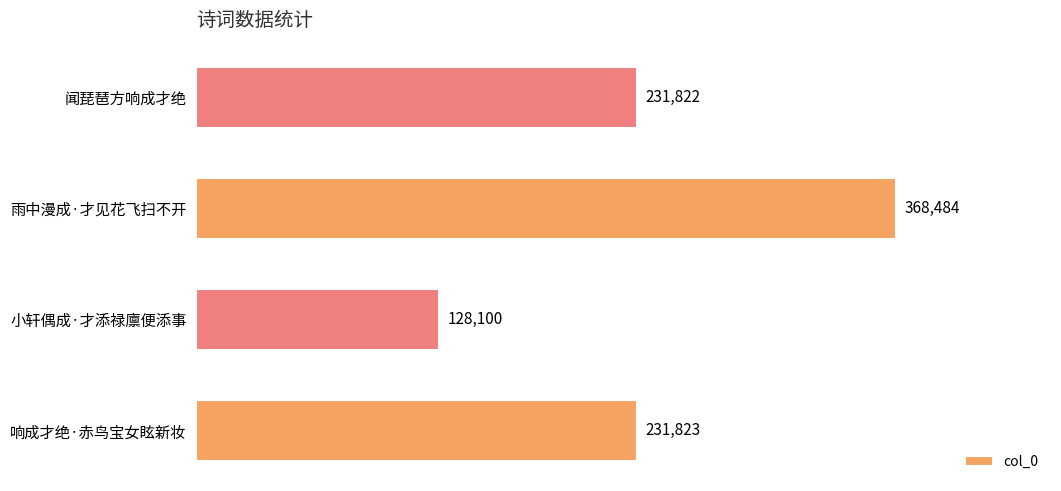

List the labels in order of value, largest first.

雨中漫成·才见花飞扫不开, 响成才绝·赤鸟宝女眩新妆, 闻琵琶方响成才绝, 小轩偶成·才添禄廪便添事